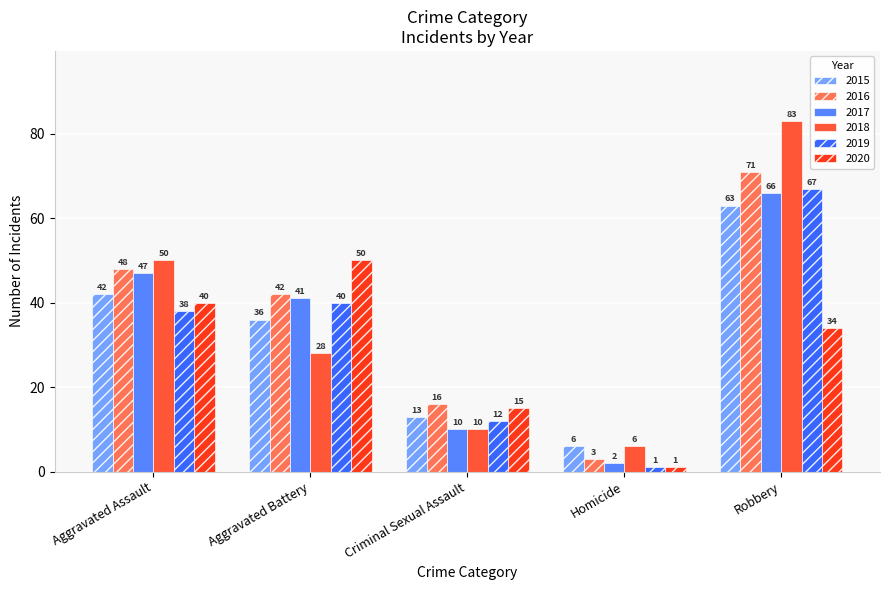

Which series has the largest total across all categories?

2016